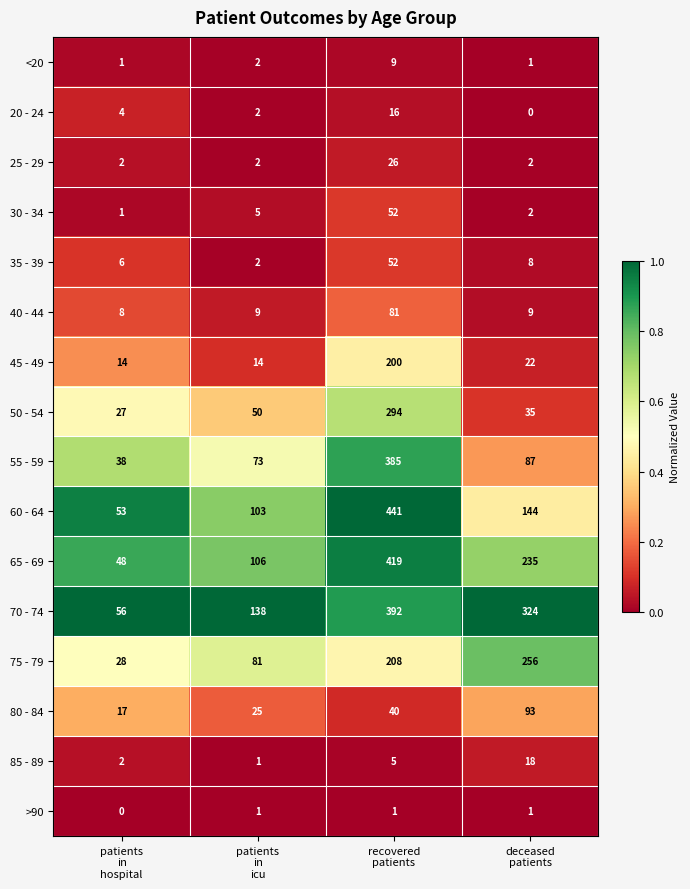

Which series has the largest range (max minus min)?

60 - 64